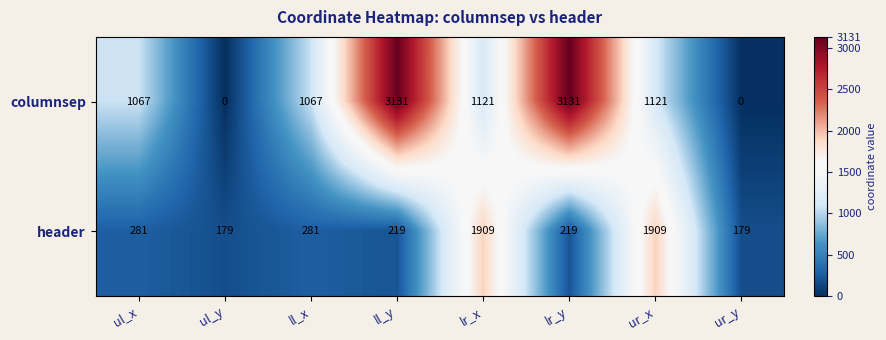

Reading right to left, extract all data points from this chart.

columnsep: 0	1121	3131	1121	3131	1067	0	1067
header: 179	1909	219	1909	219	281	179	281